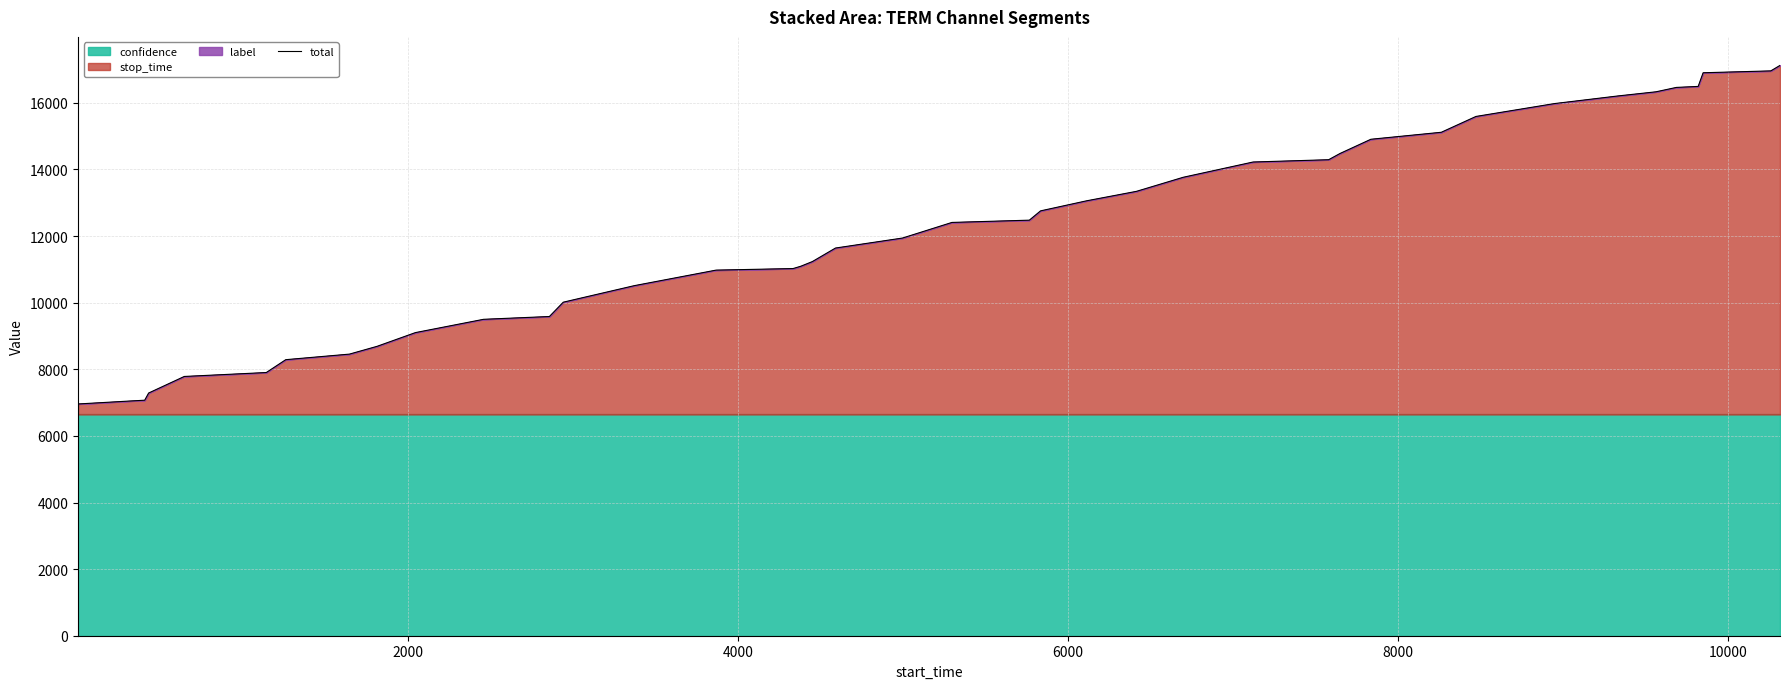

What is the highest value of the total series?

17124.5